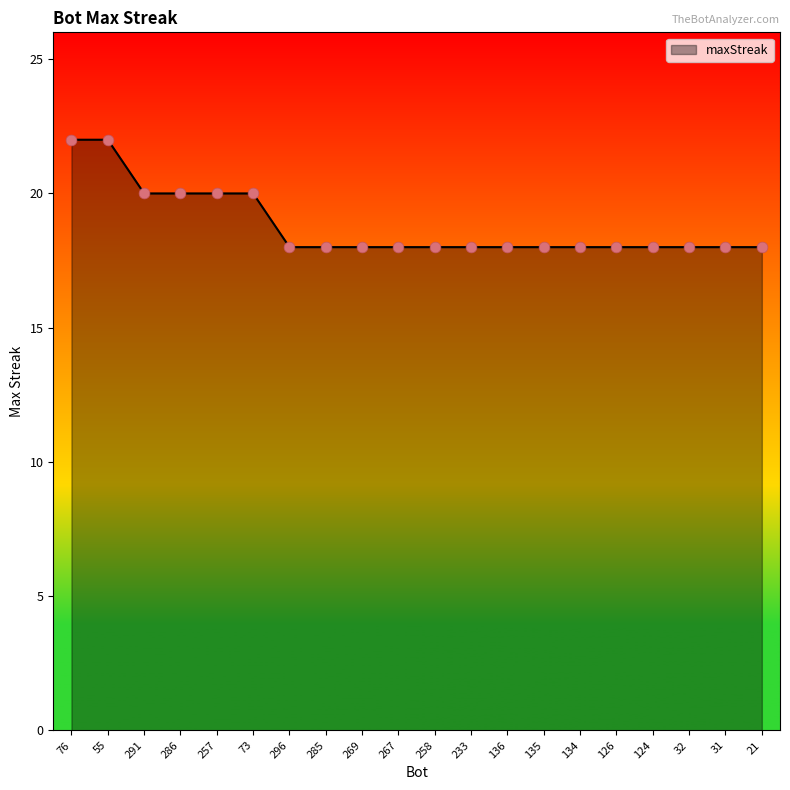

Which has a higher value, 233 or 55?

55